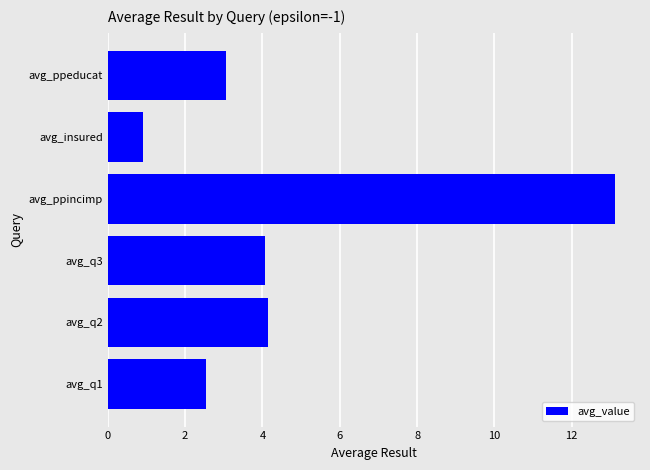

What is the difference between the second highest and minimum values?

3.2